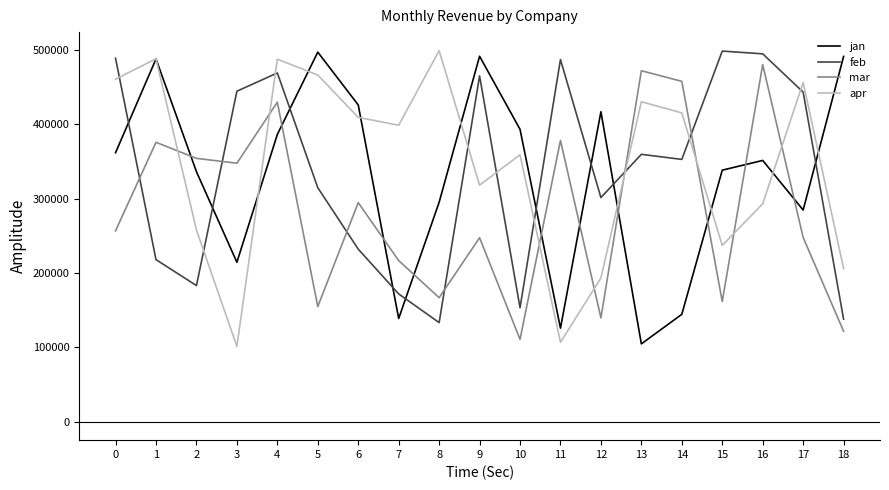

Is it true that feb equals 469125 at 4?

True